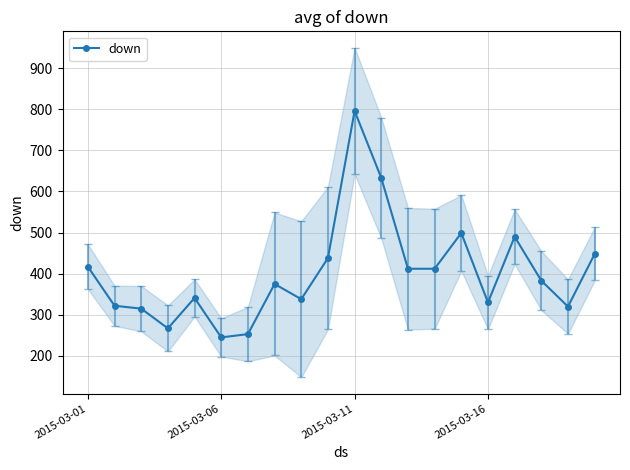

True or false: down has more than 2 points higher than both neighbors.

True